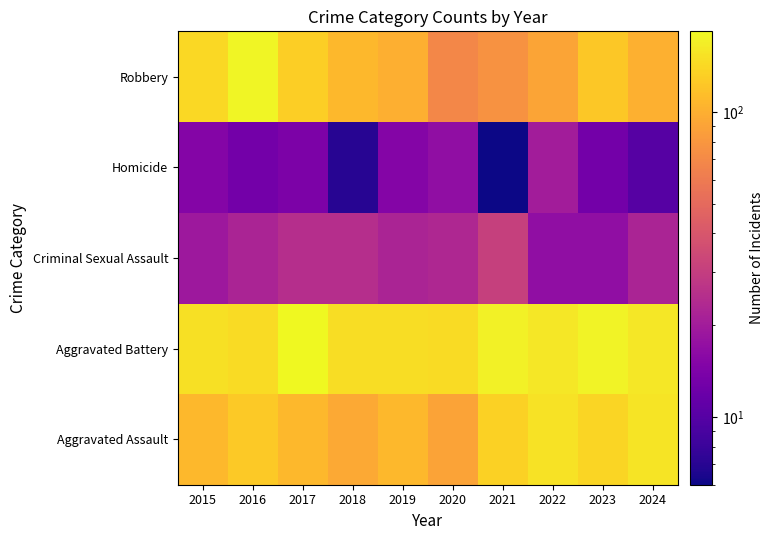

What is the smallest value displayed?

6